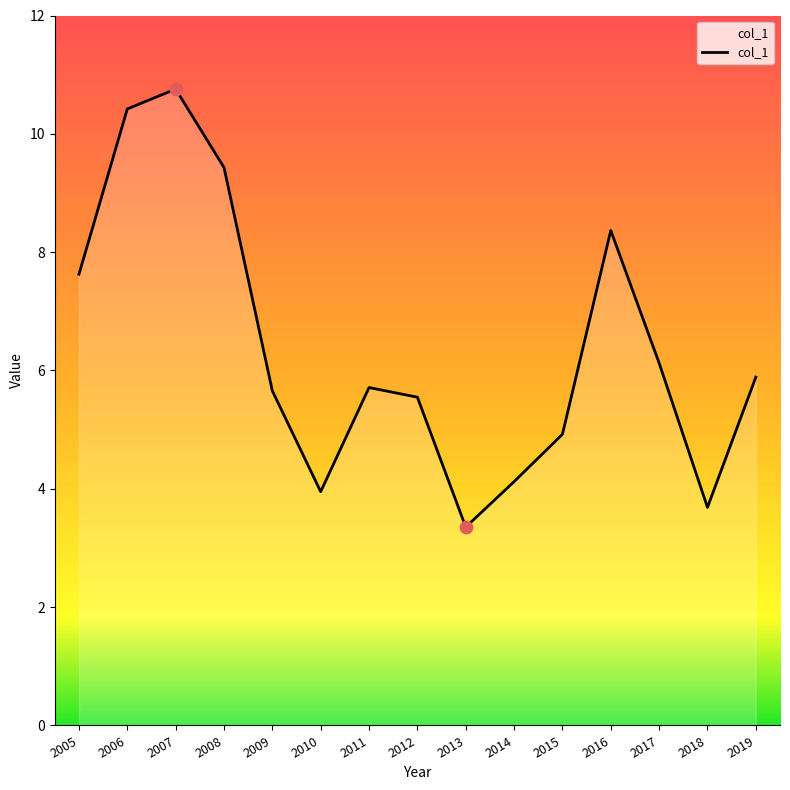

Which has a higher value, 2019 or 2009?

2019